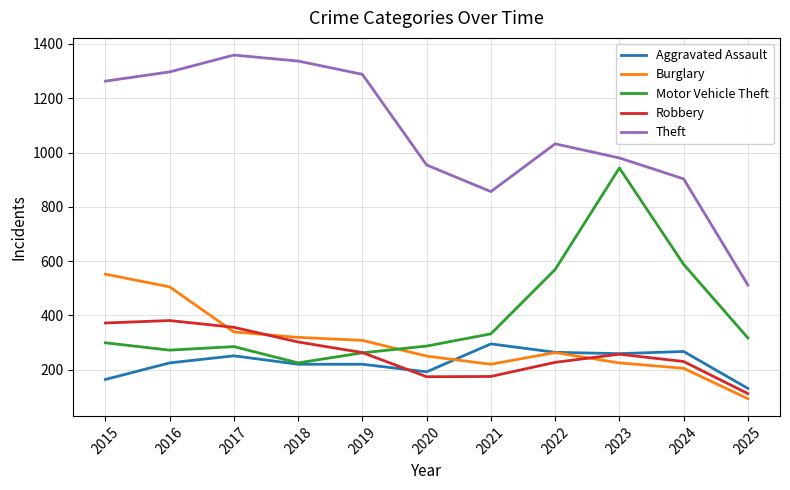

What is the average value of the Motor Vehicle Theft series?

398